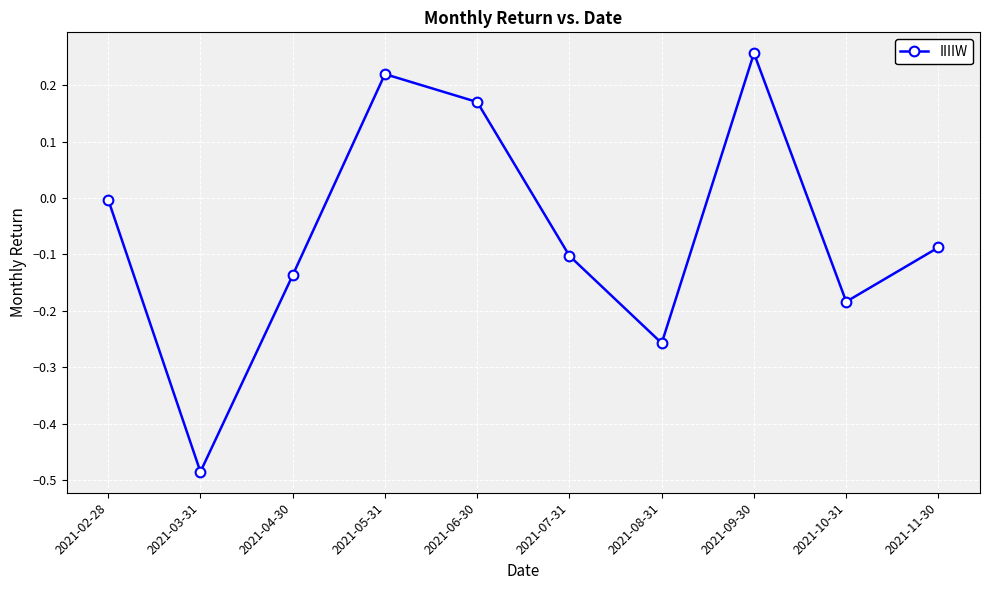

Count the number of data series in this chart.

1